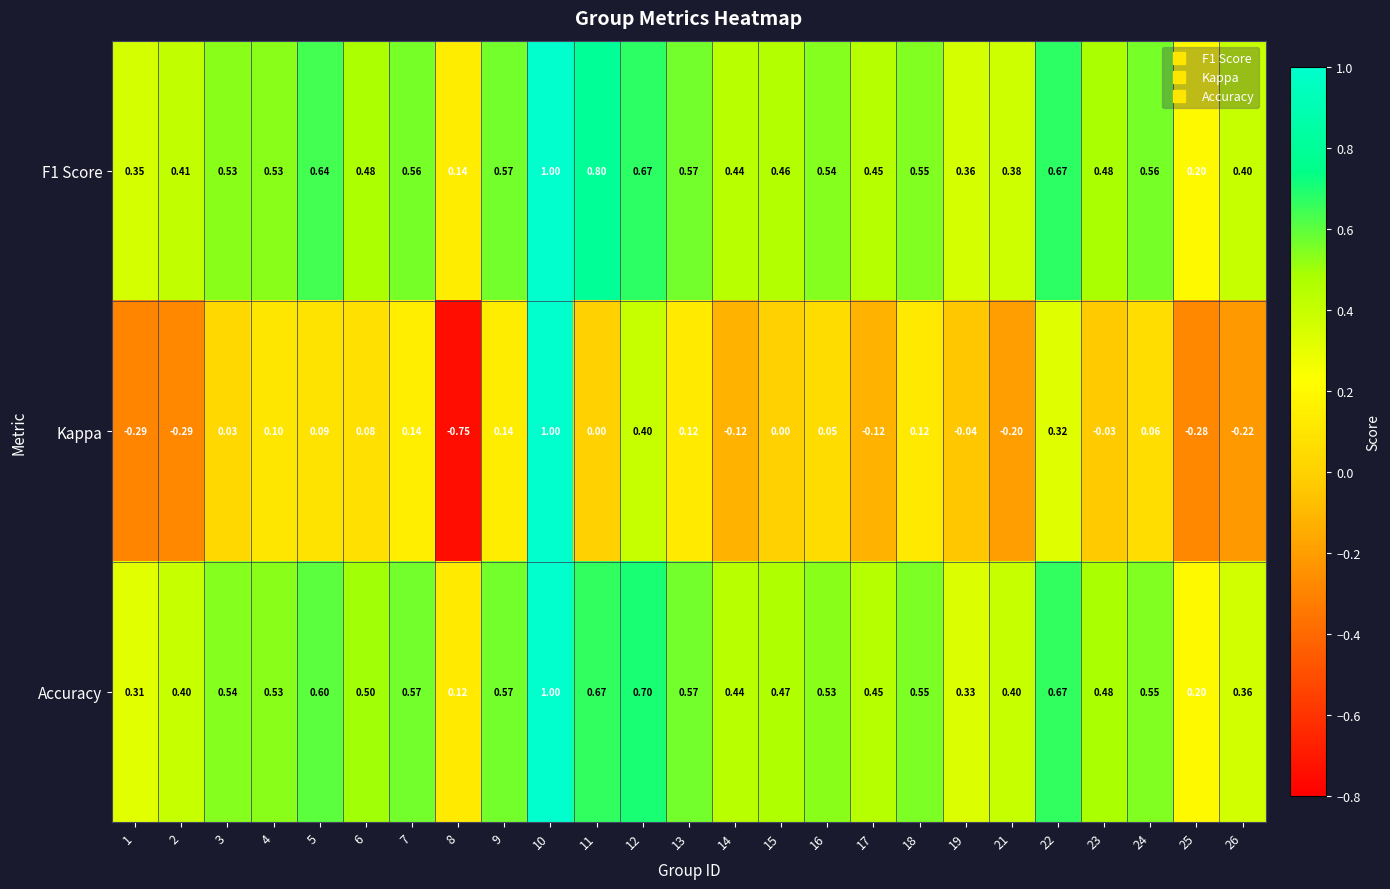

Which series changed the most between 18 and 26?

Kappa